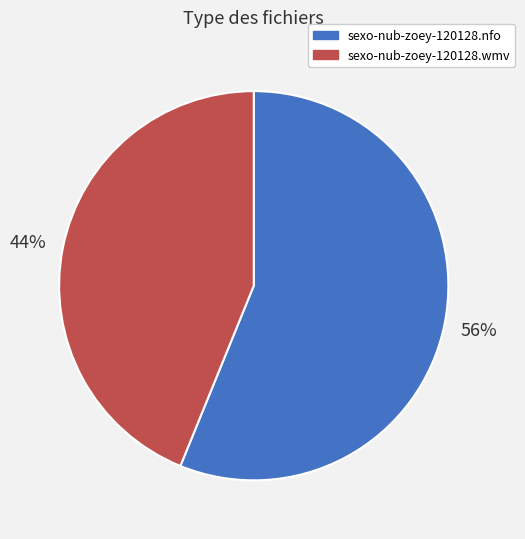

What percentage is the sexo-nub-zoey-120128.nfo slice, to the nearest percent?

56%